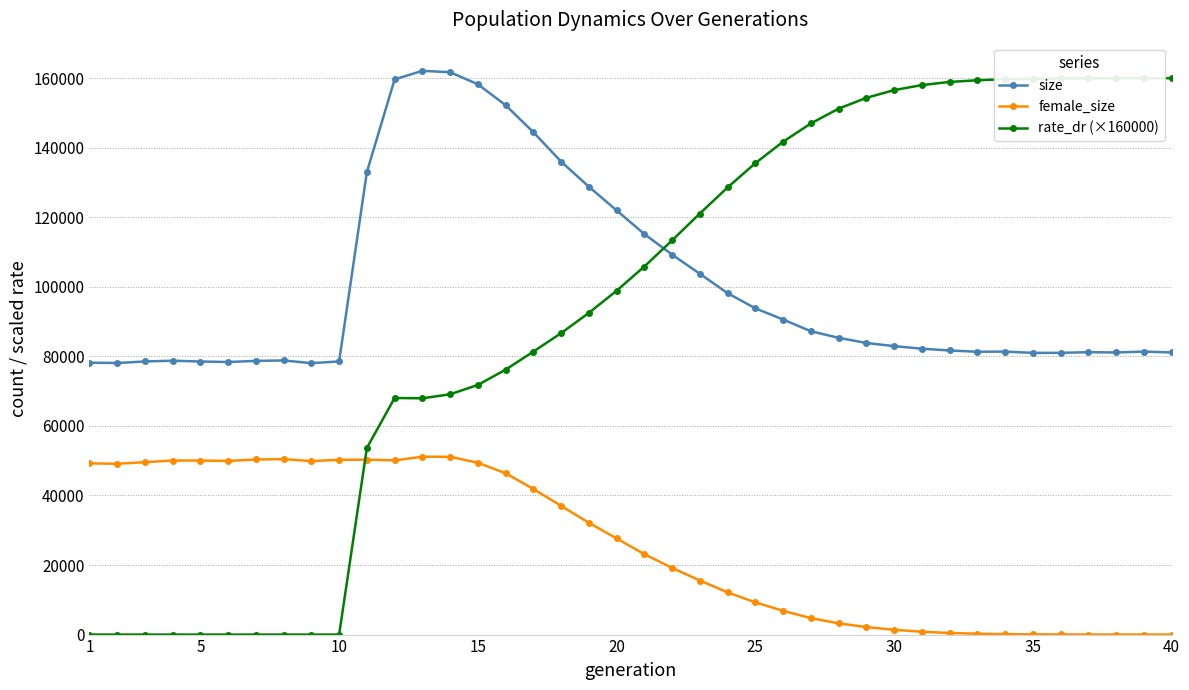

What is the maximum value for rate_dr (×160000)?

160000.0